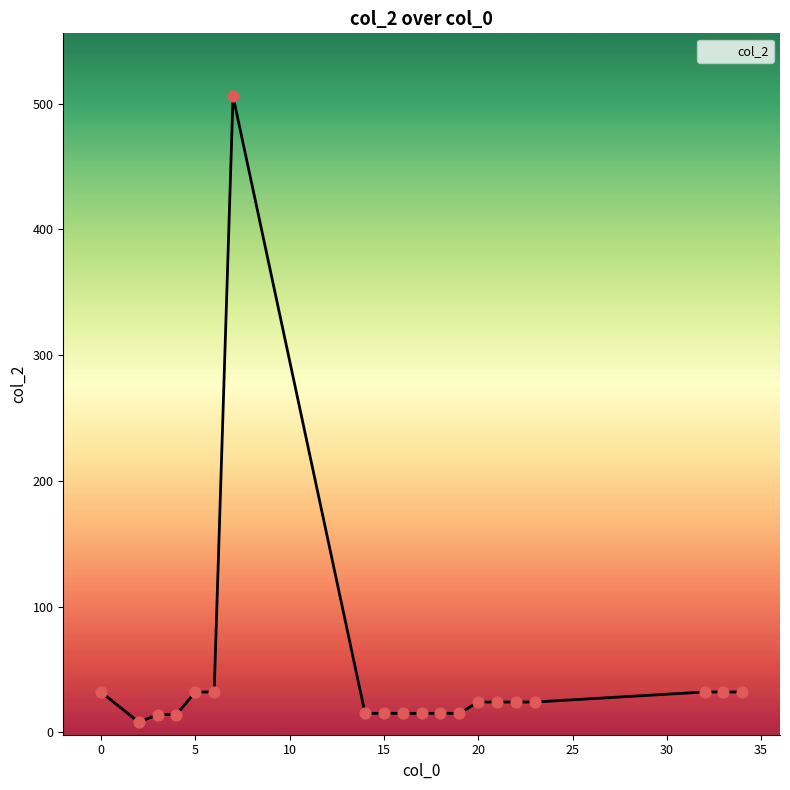

What is the difference between the maximum and minimum values?

498